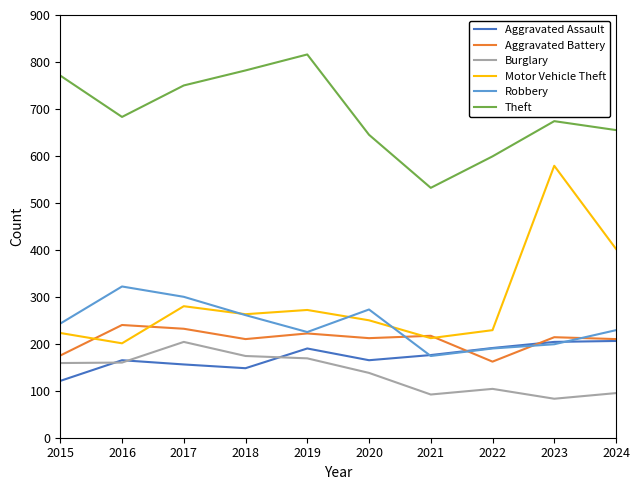

Does the chart display data point markers on the line(s)?

No